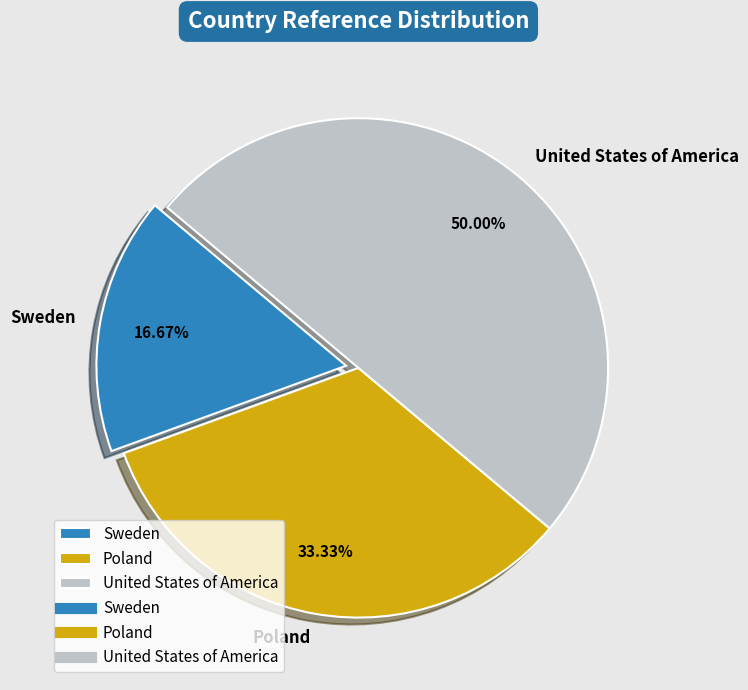

Does Sweden account for over 50% of the chart?

No